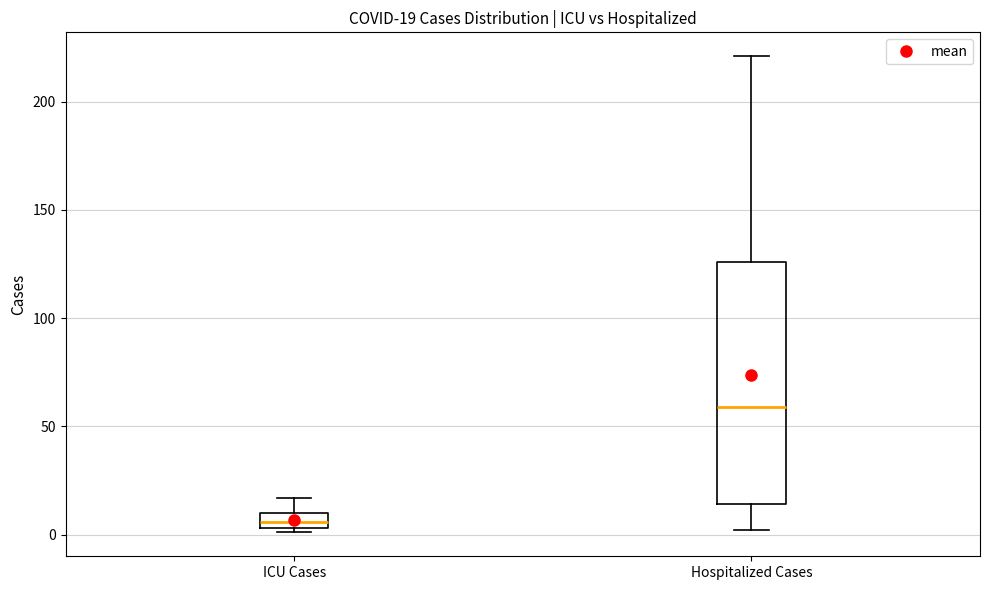

Comparing the boxes themselves (not the whiskers), which one is the tallest?

Hospitalized Cases